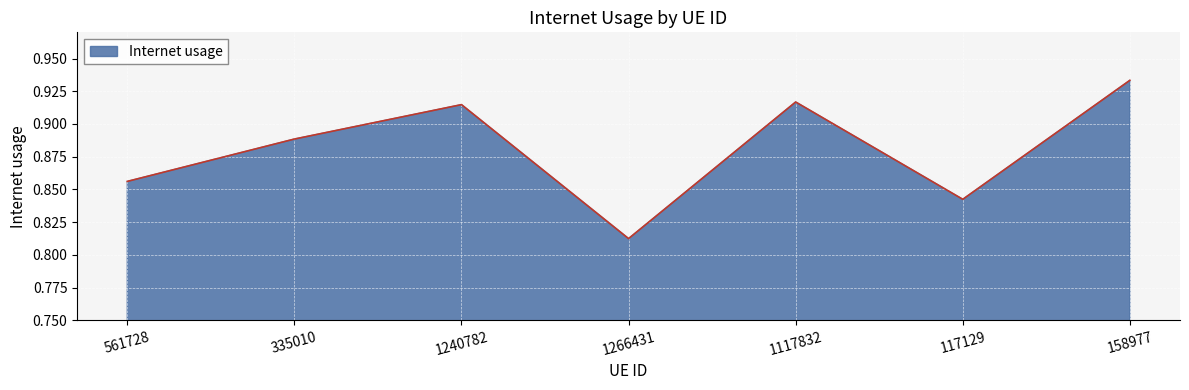

The value at 117129 is 1.5. True or false?

False